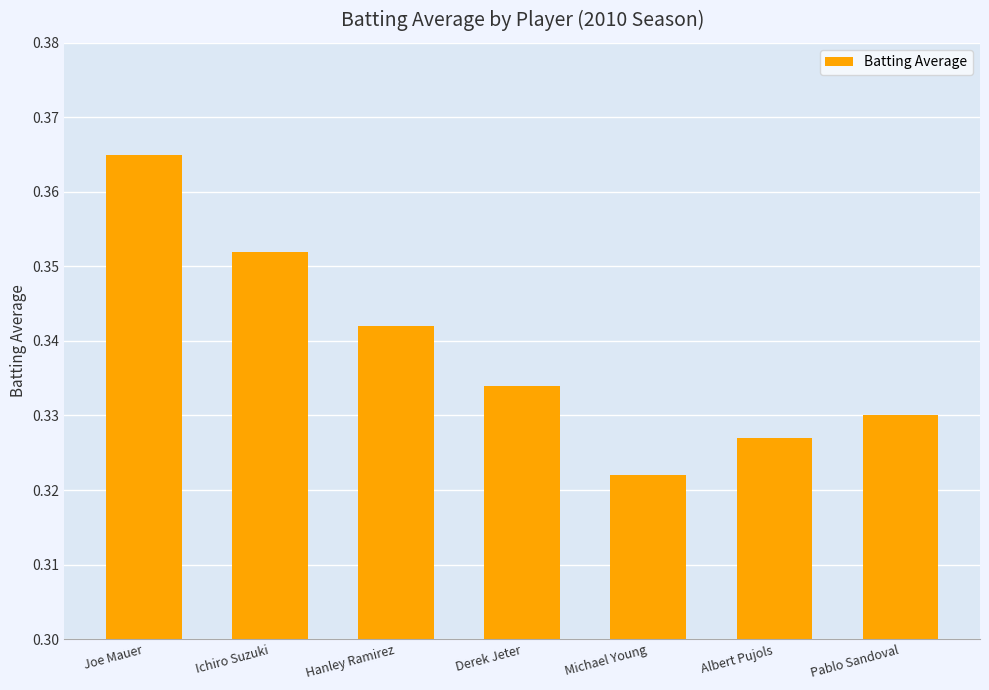

What is the label of the 1st bar from the left?

Joe Mauer